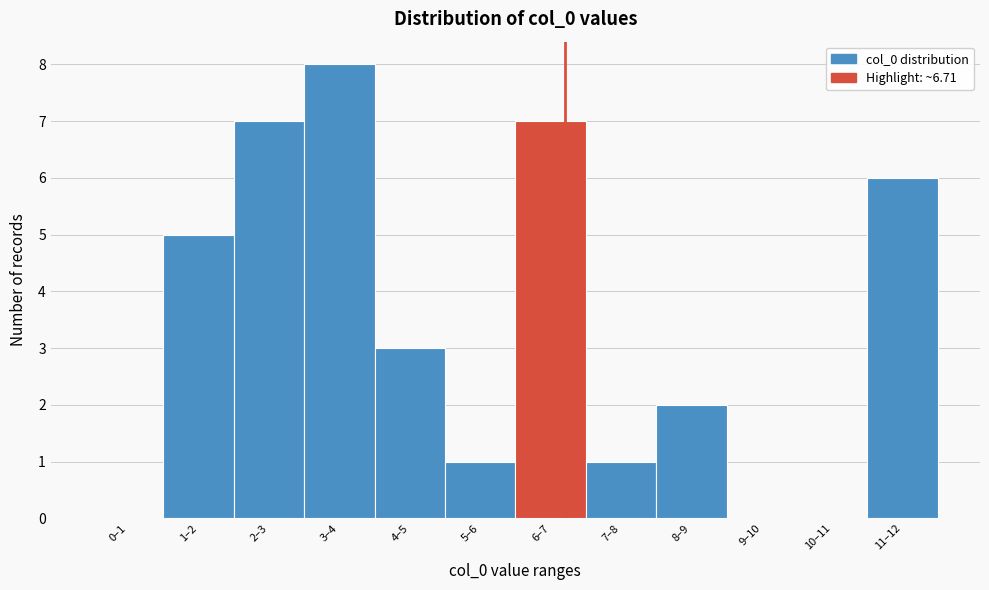

Reading left to right, transcribe all the data shown in this chart.

0–1=0	1–2=5	2–3=7	3–4=8	4–5=3	5–6=1	6–7=7	7–8=1	8–9=2	9–10=0	10–11=0	11–12=6